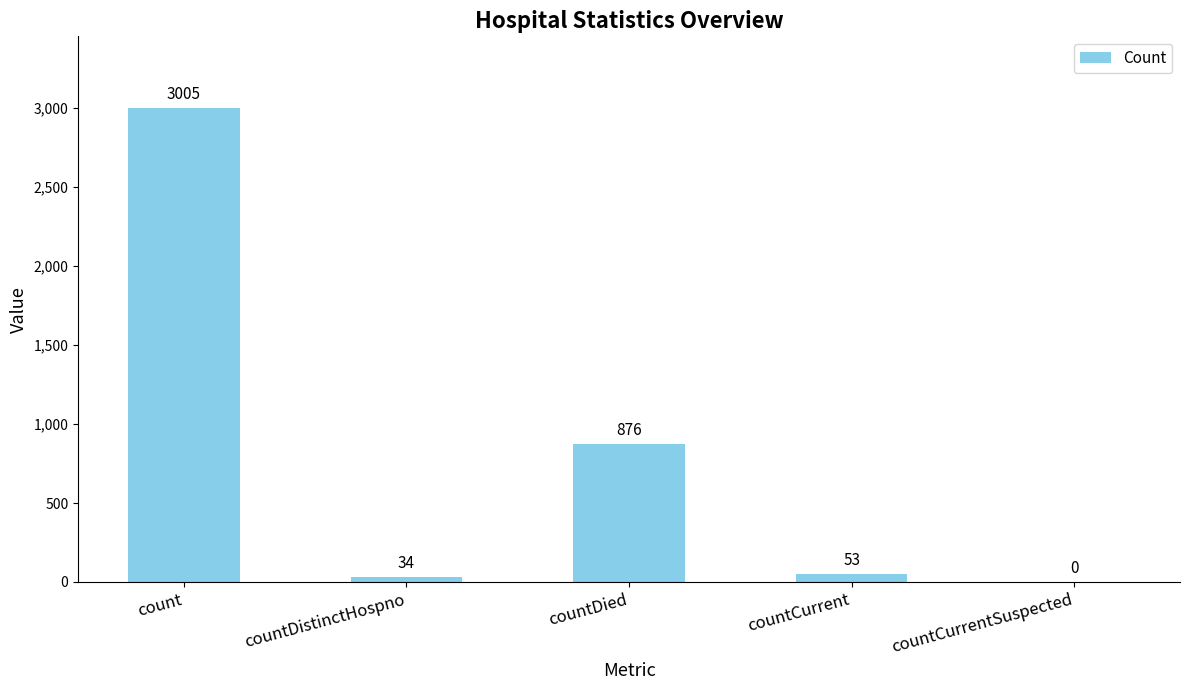

The chart shows a value of 418 at countDied. True or false?

False